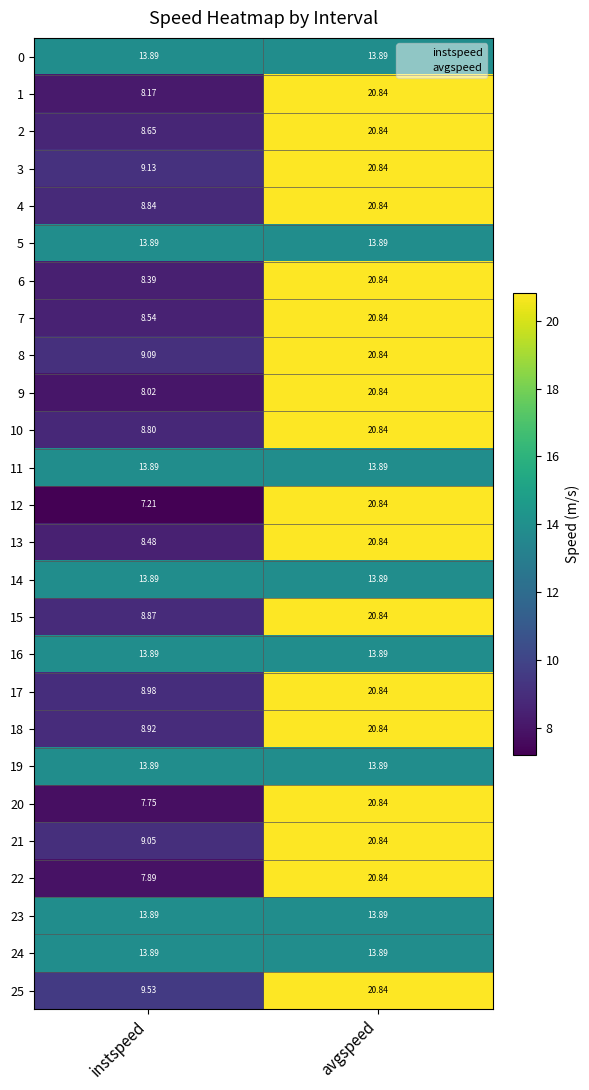

At which category is the sum across all series the highest?

avgspeed